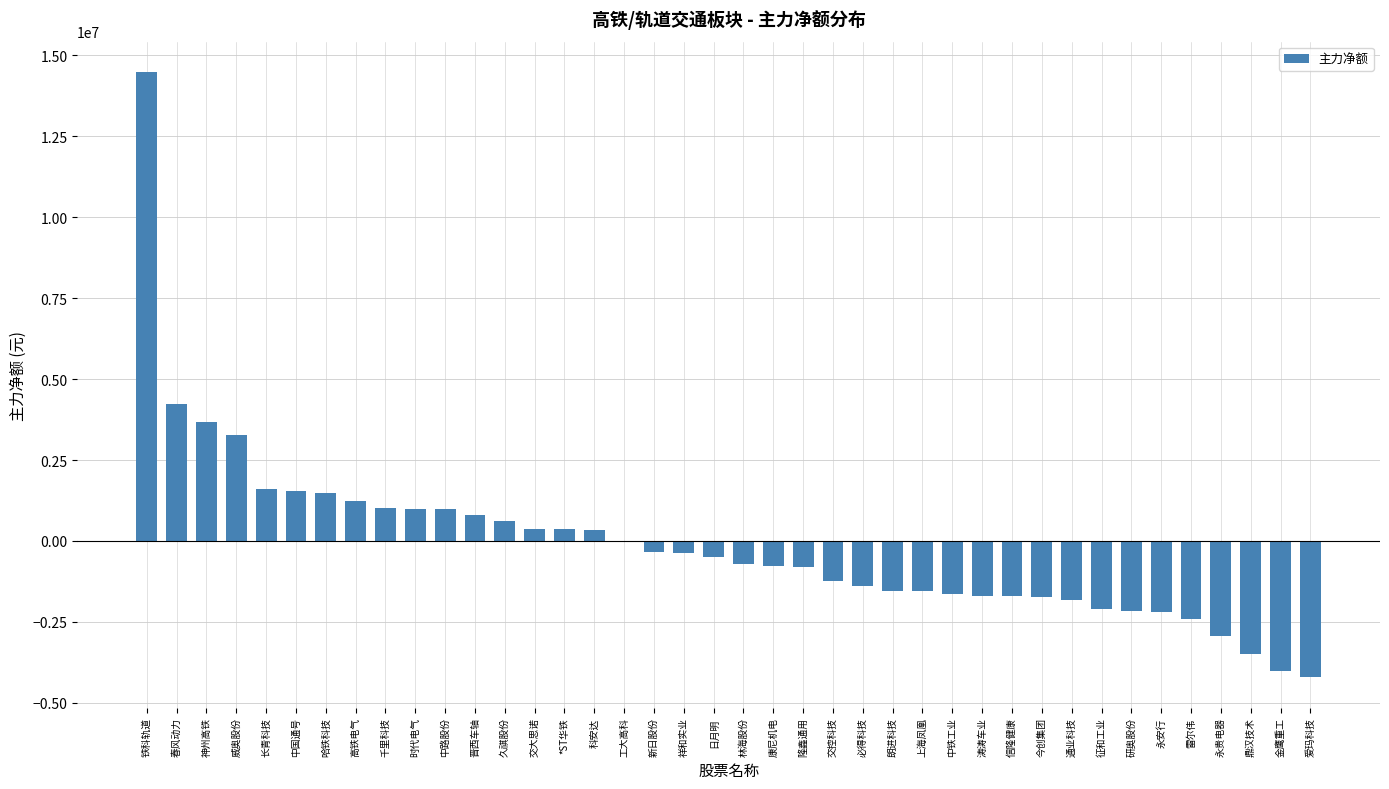

The value at 雷尔伟 is -2406364. True or false?

True